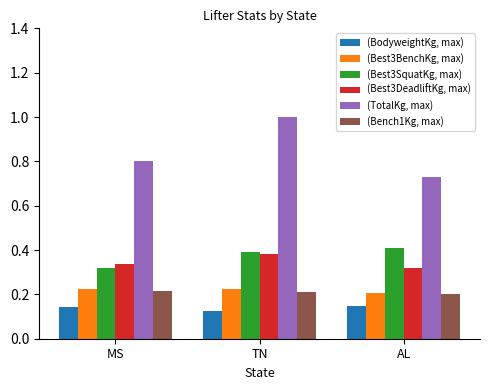

List the series in order of their peak value, lowest first.

(BodyweightKg, max), (Bench1Kg, max), (Best3BenchKg, max), (Best3DeadliftKg, max), (Best3SquatKg, max), (TotalKg, max)